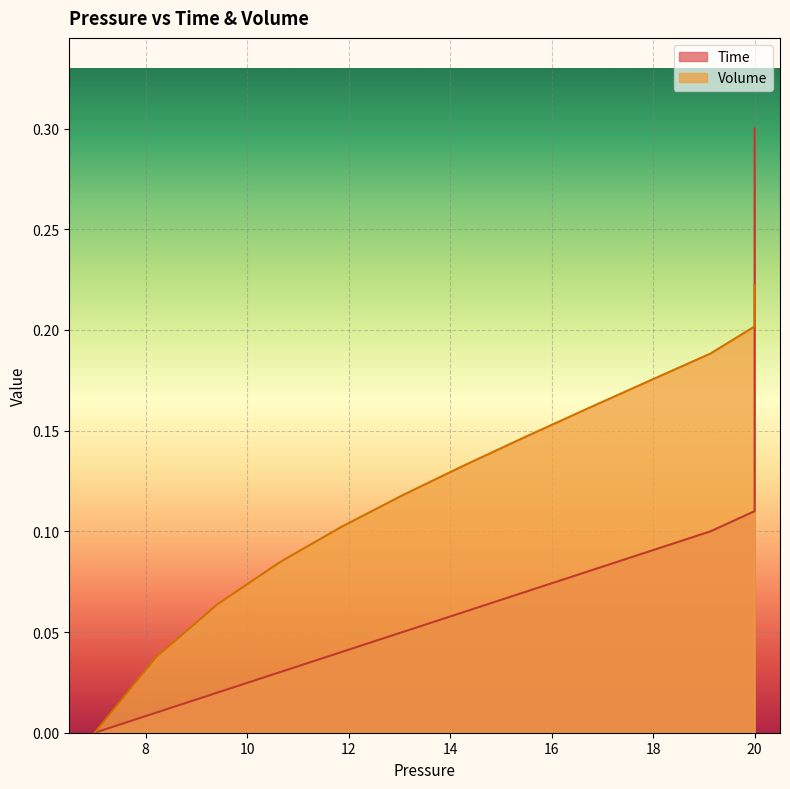

What is the sum of the Volume values at 8 and 20?

0.2